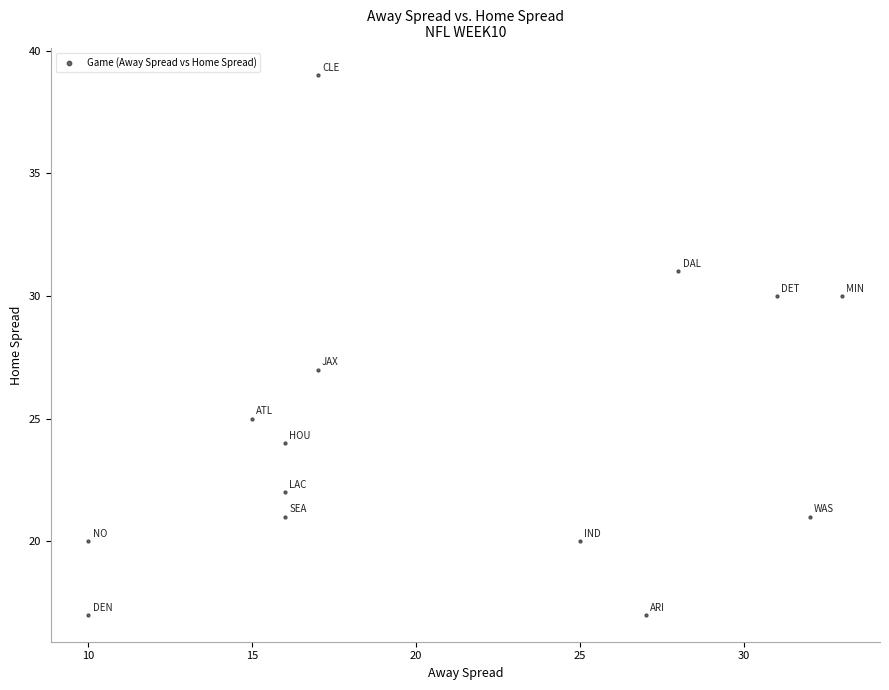

What is the range of Y values (max minus min)?

22